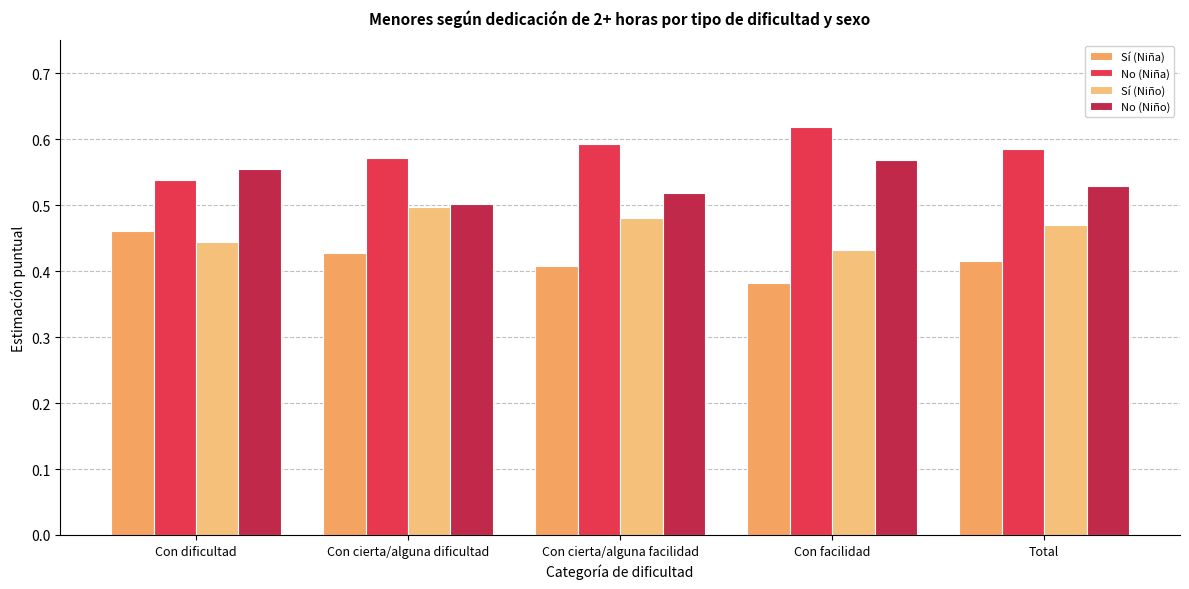

What is the label of the 1st bar from the right?

Total